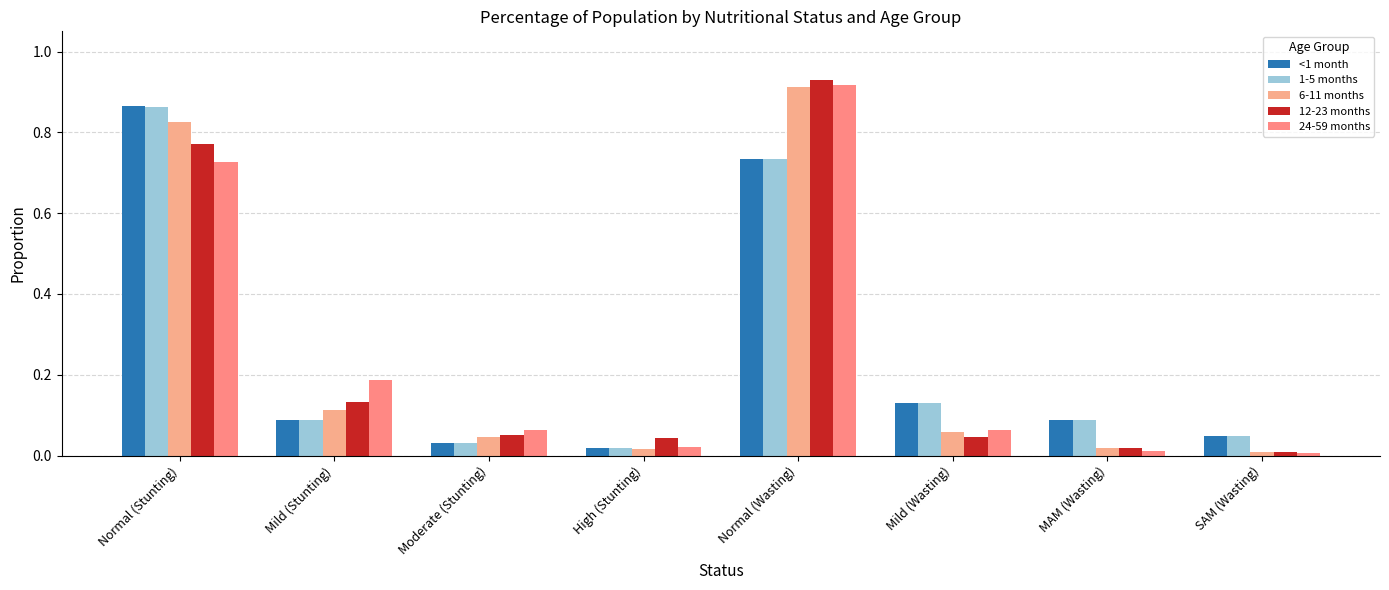

What is the maximum value for 6-11 months?

0.9